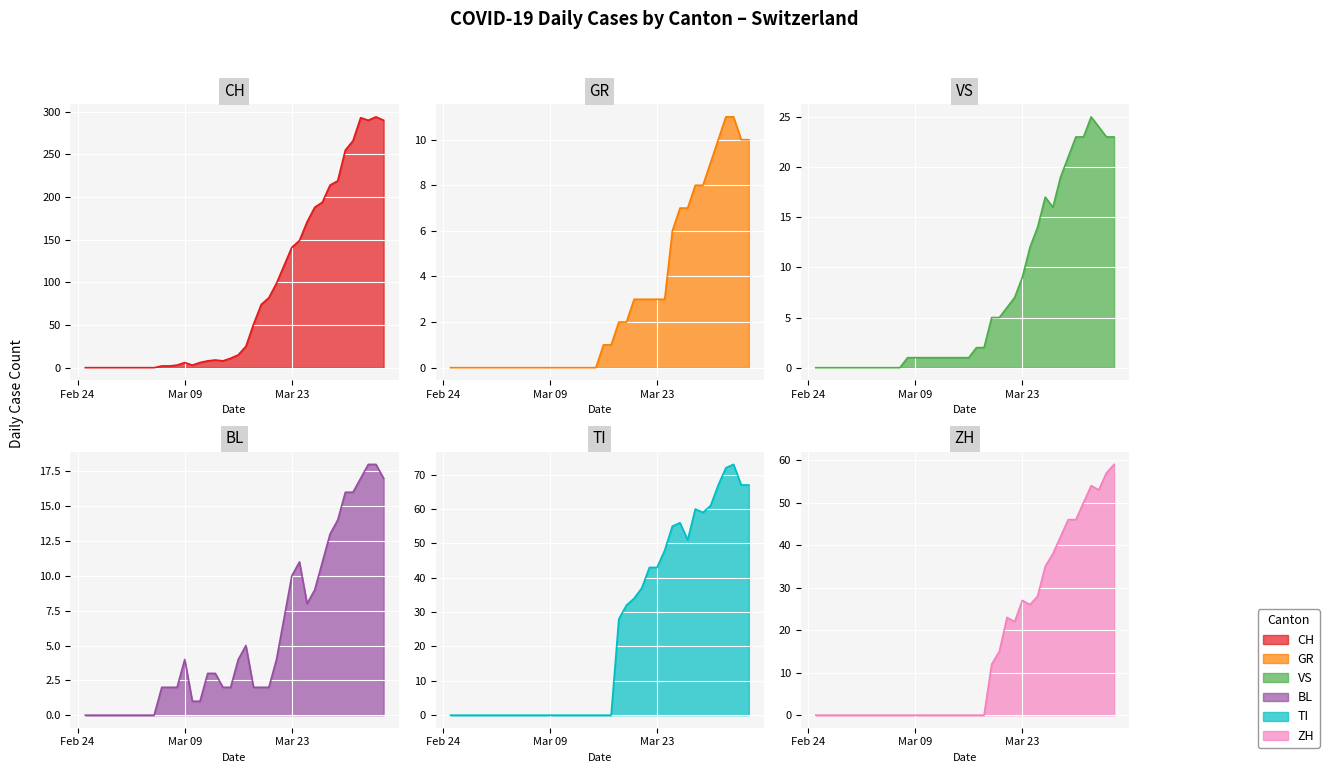

The CH series shows 112 at 2020-03-29. True or false?

False